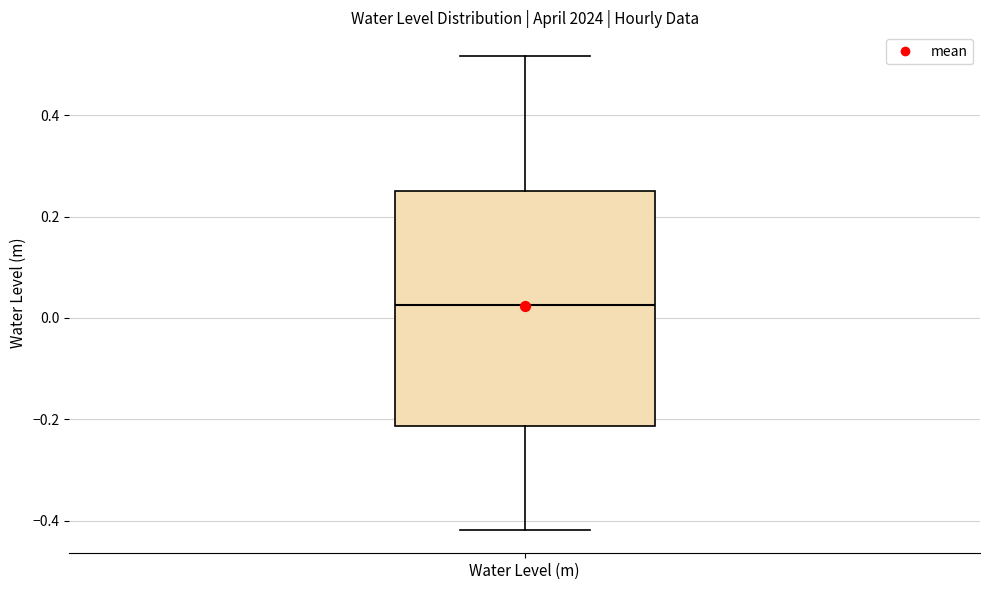

Where is the upper edge of the box for Water Level (m) on the y-axis? The values are not printed on the chart, so give them approximately, as read against the axis.

0.26